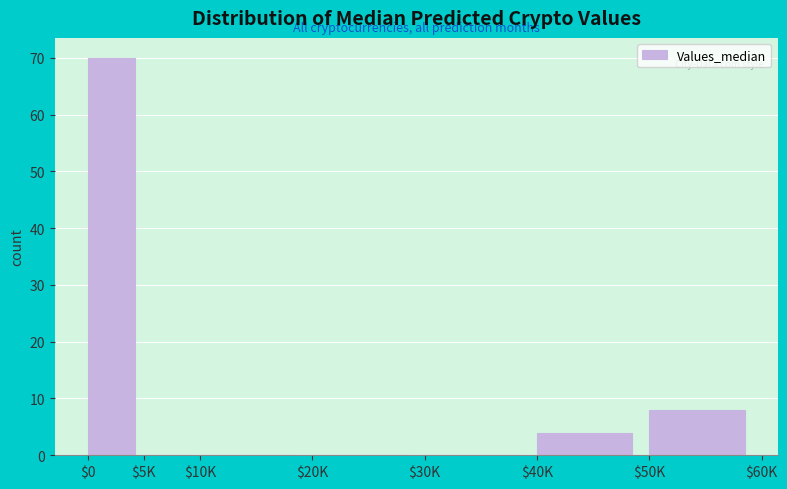

The value at $10K is 0. True or false?

True